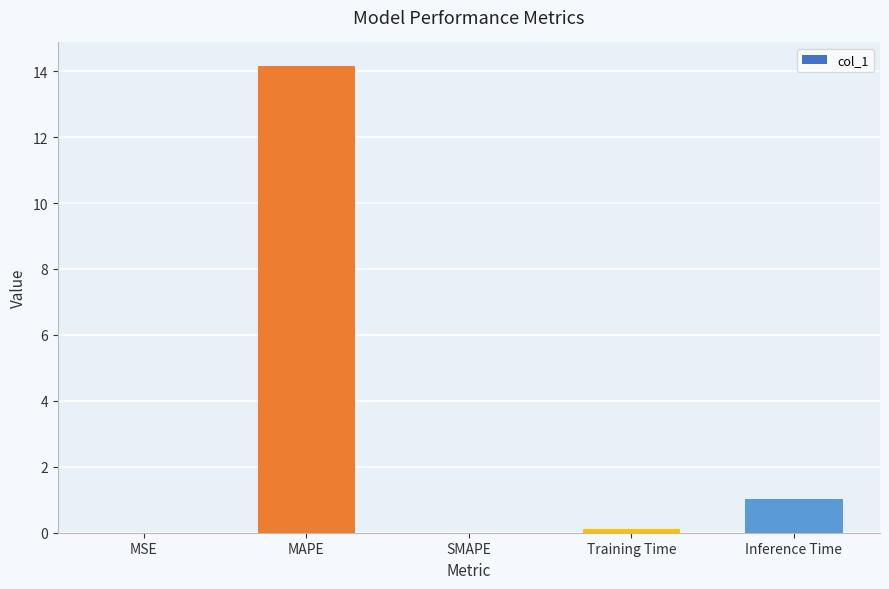

The value at Training Time is 0.1. True or false?

True